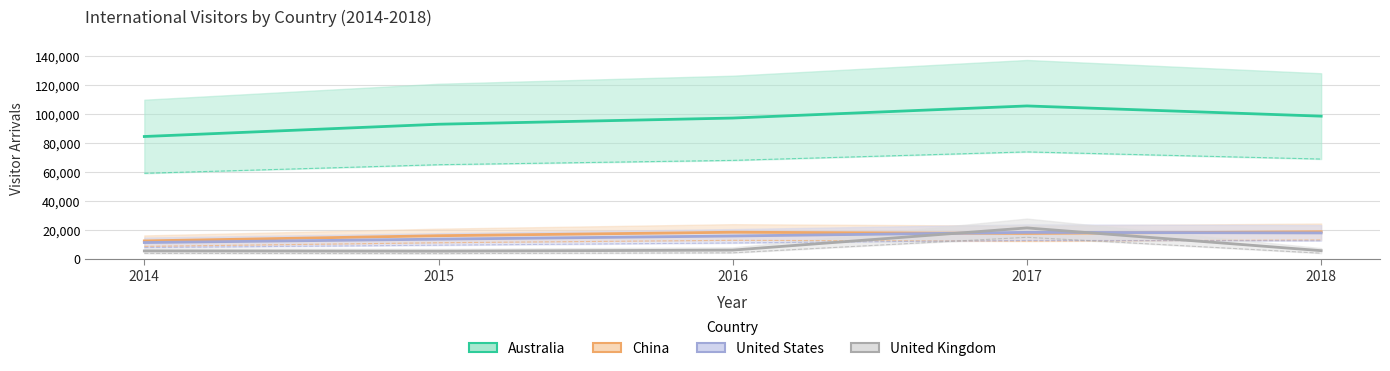

At which category is the sum across all series the highest?

2017